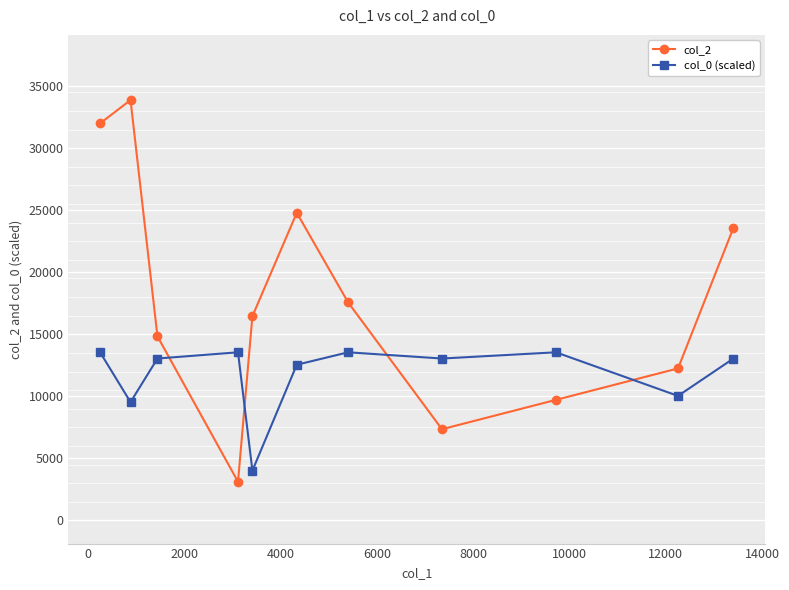

Between 14000 and 2000, which is larger?

2000